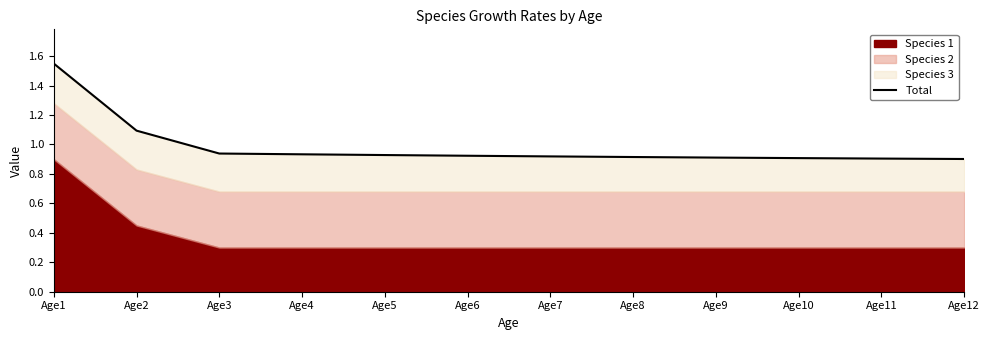

What is the maximum value shown in the chart?

1.5